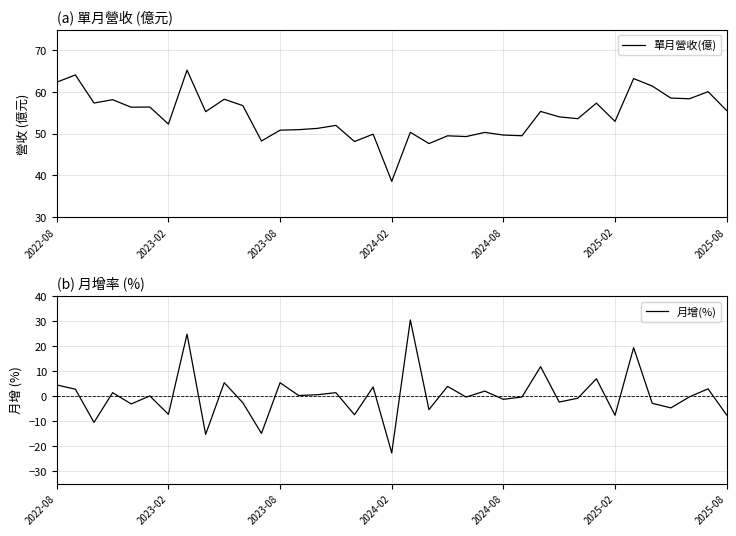

At how many categories does at least one series exceed 0?

37